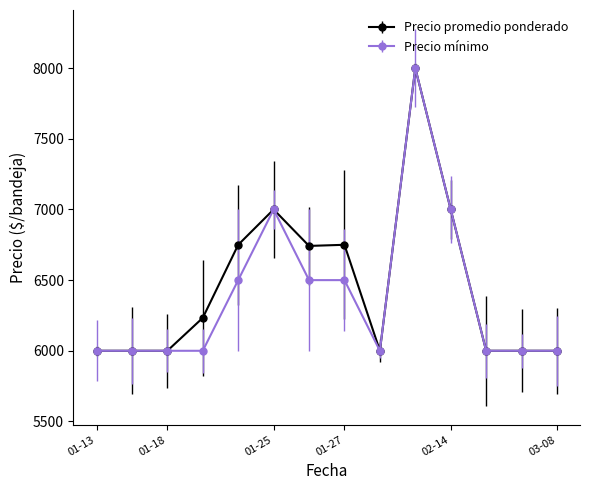

What is the minimum value shown in the chart?

6000